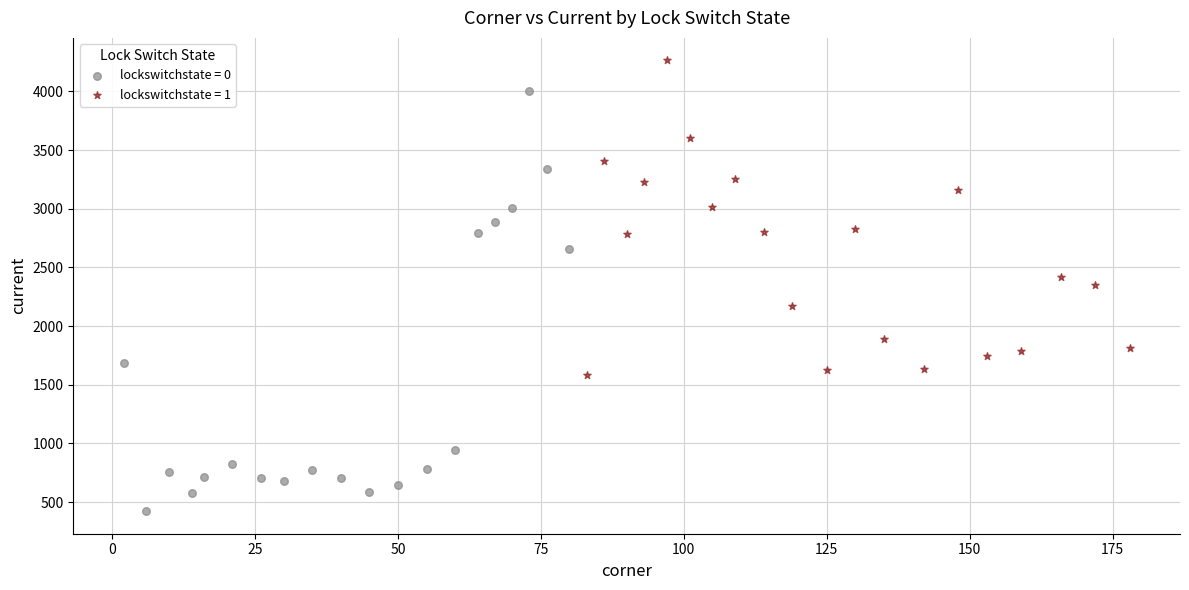

Which series has the largest Y range (max minus min)?

lockswitchstate = 0